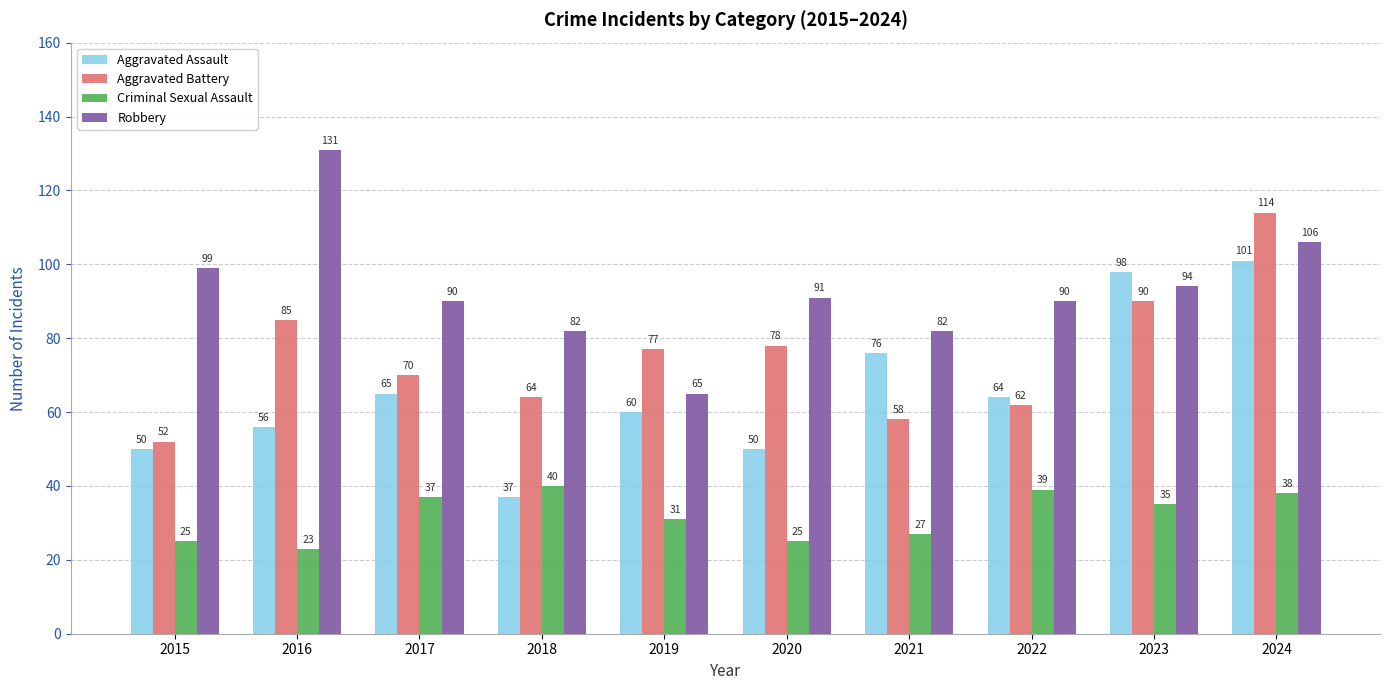

Which category has the lowest value across all series?

2016